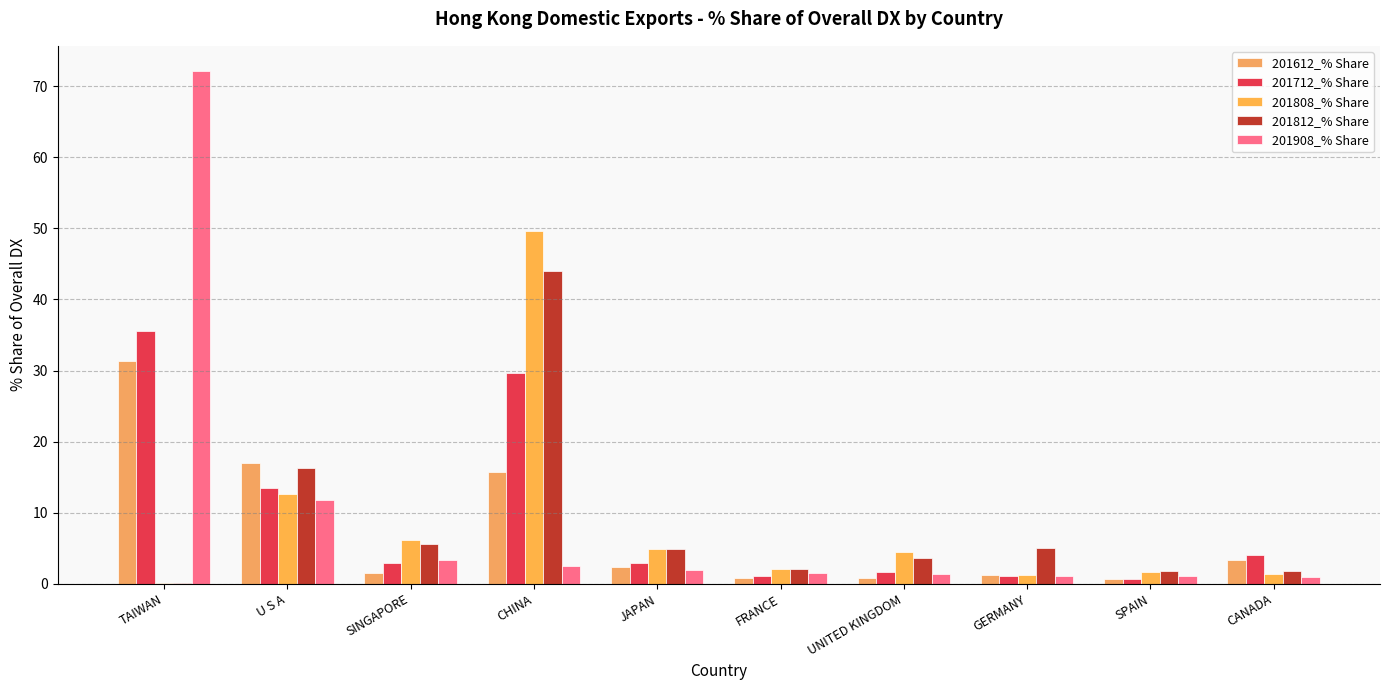

Does the chart contain stacked bars?

No